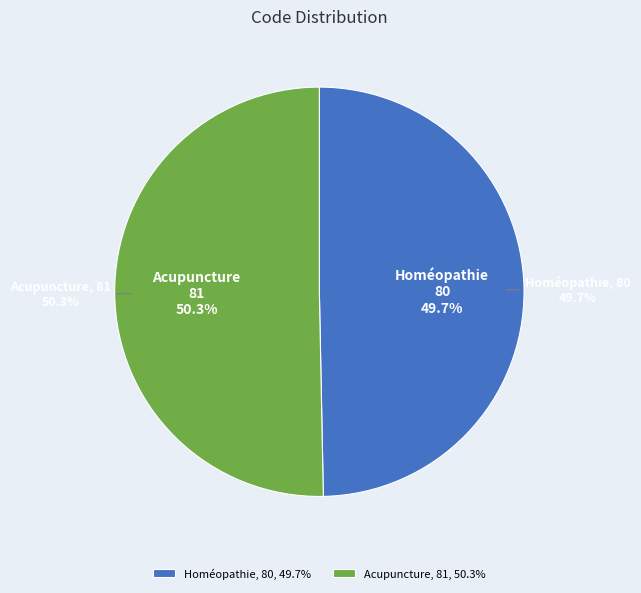

How many slices are in this pie chart?

2